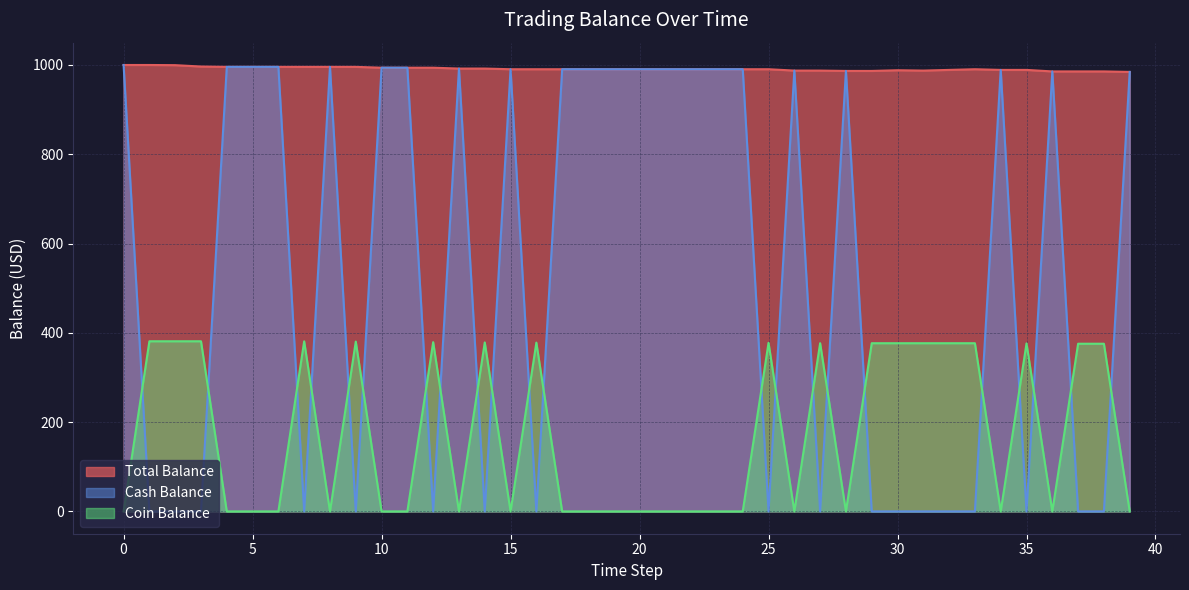

Reading left to right, what are all the values shown in this chart?

Total Balance: 1000.0	1000.0	999.6	996.6	995.8	995.8	995.8	995.8	995.8	995.8	993.9	993.9	993.9	992.0	992.0	990.5	990.5	990.5	990.5	990.5	990.5	990.5	990.5	990.5	990.5	990.5	987.5	987.5	986.7	986.7	988.2	987.5	989.0	990.5	989.0	989.0	985.6	985.6	985.6	984.5
Cash Balance: 1000.0	0.0	0.0	0.0	995.8	995.8	995.8	0.0	995.8	0.0	993.9	993.9	0.0	992.0	0.0	990.5	0.0	990.5	990.5	990.5	990.5	990.5	990.5	990.5	990.5	0.0	987.5	0.0	986.7	0.0	0.0	0.0	0.0	0.0	989.0	0.0	985.6	0.0	0.0	984.5
Coin Balance: 0.0	381.1	381.1	381.1	0.0	0.0	0.0	381.0	0.0	380.4	0.0	0.0	379.1	0.0	378.5	0.0	378.1	0.0	0.0	0.0	0.0	0.0	0.0	0.0	0.0	377.6	0.0	376.8	0.0	376.8	376.8	376.8	376.8	376.8	0.0	376.3	0.0	375.6	375.6	0.0